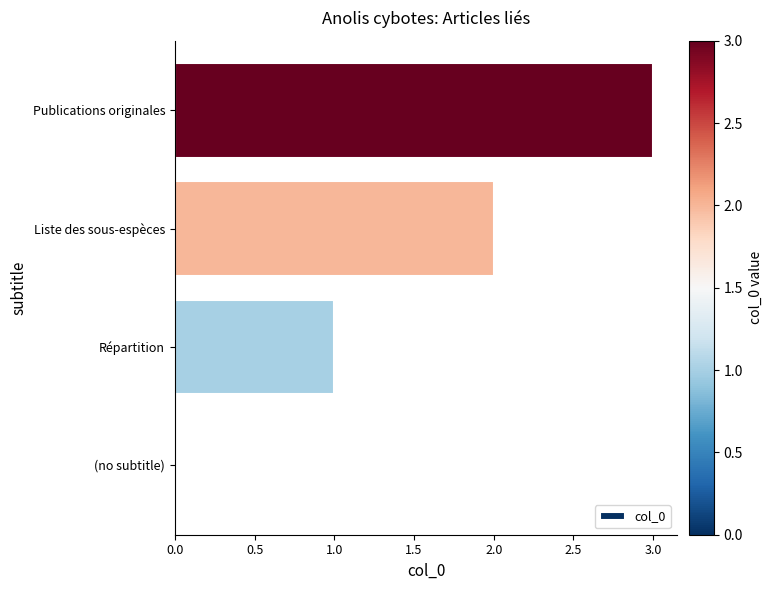

Which label corresponds to the largest value in the chart?

Publications originales